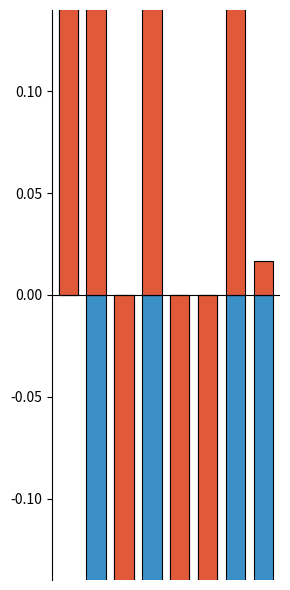

What is the minimum value for market_cap_rank (norm, inv)?

-1.7